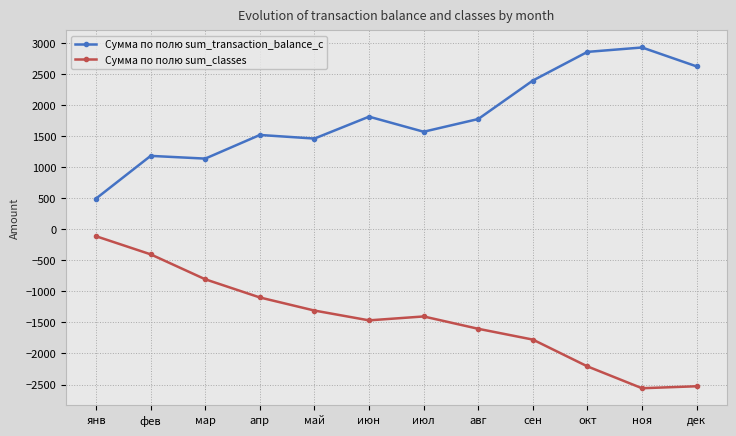

Is the value of Сумма по полю sum_transaction_balance_c at фев greater than the value of Сумма по полю sum_classes at апр?

Yes